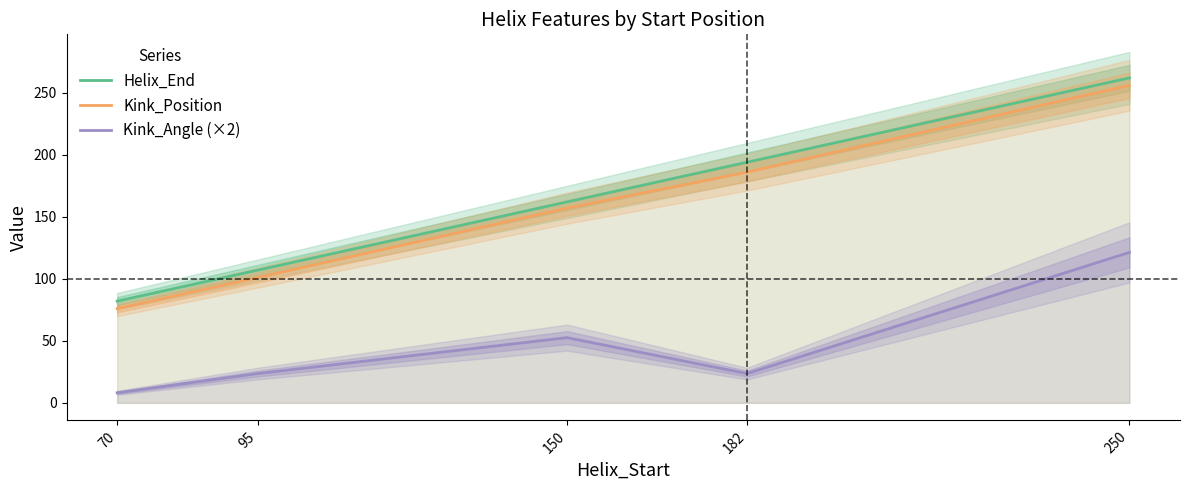

Does the chart display data point markers on the line(s)?

No